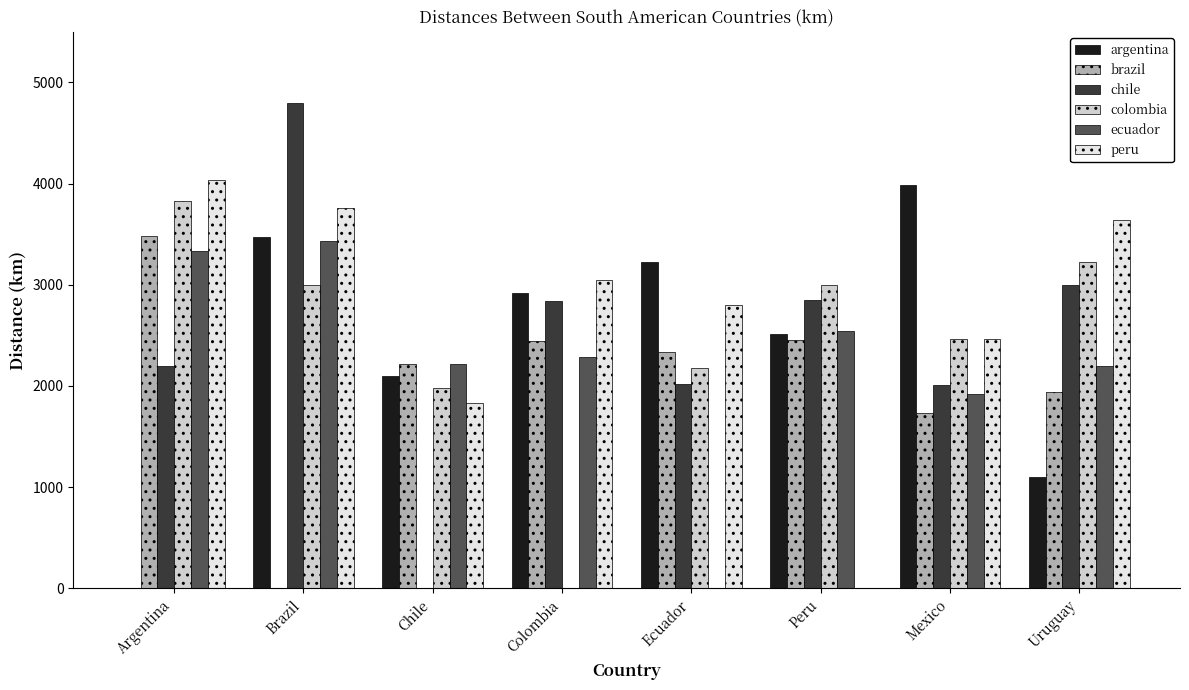

At which category is the sum across all series the highest?

Brazil